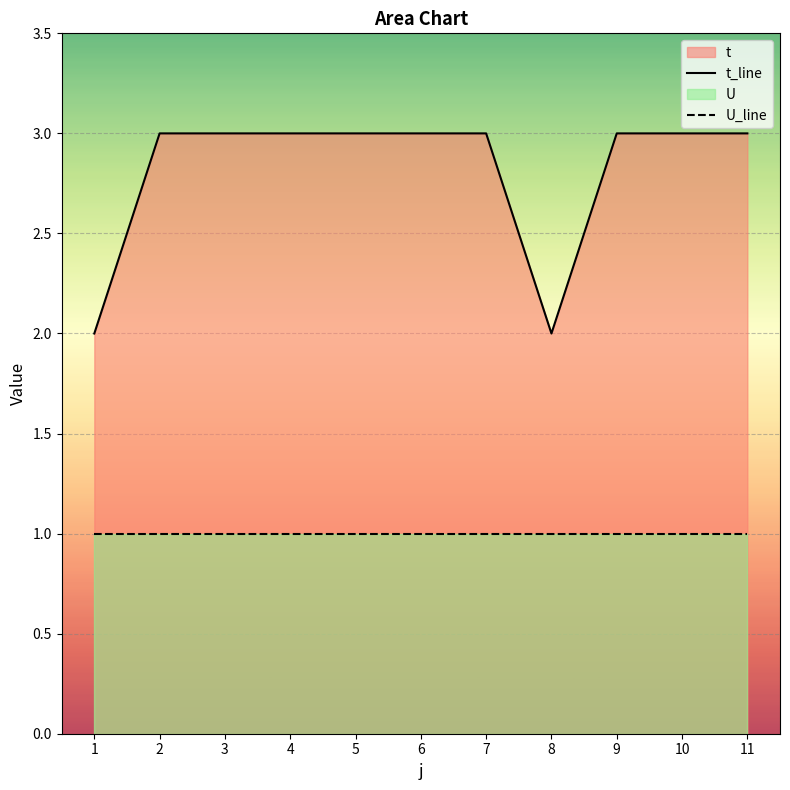

What is the difference between the highest and lowest values at 8?

1